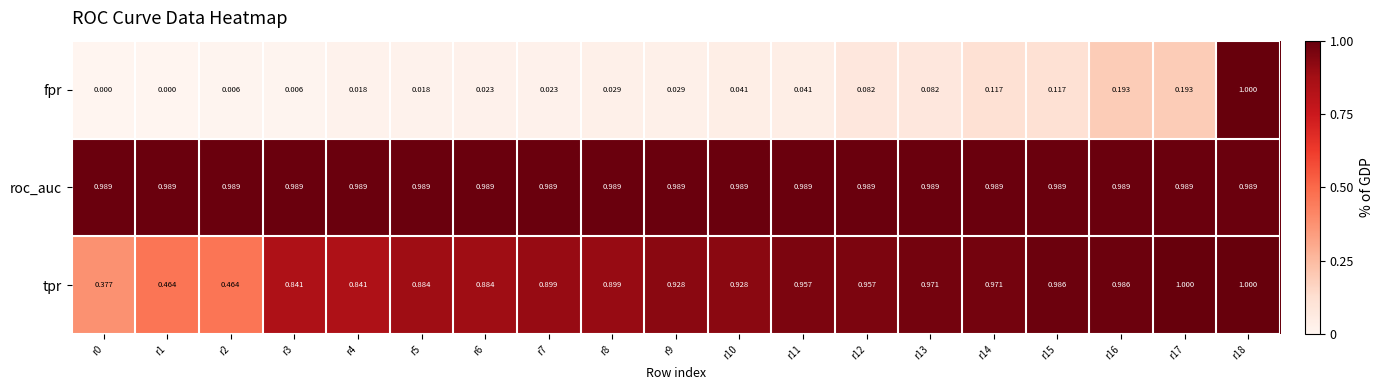

Which series has the largest range (max minus min)?

fpr